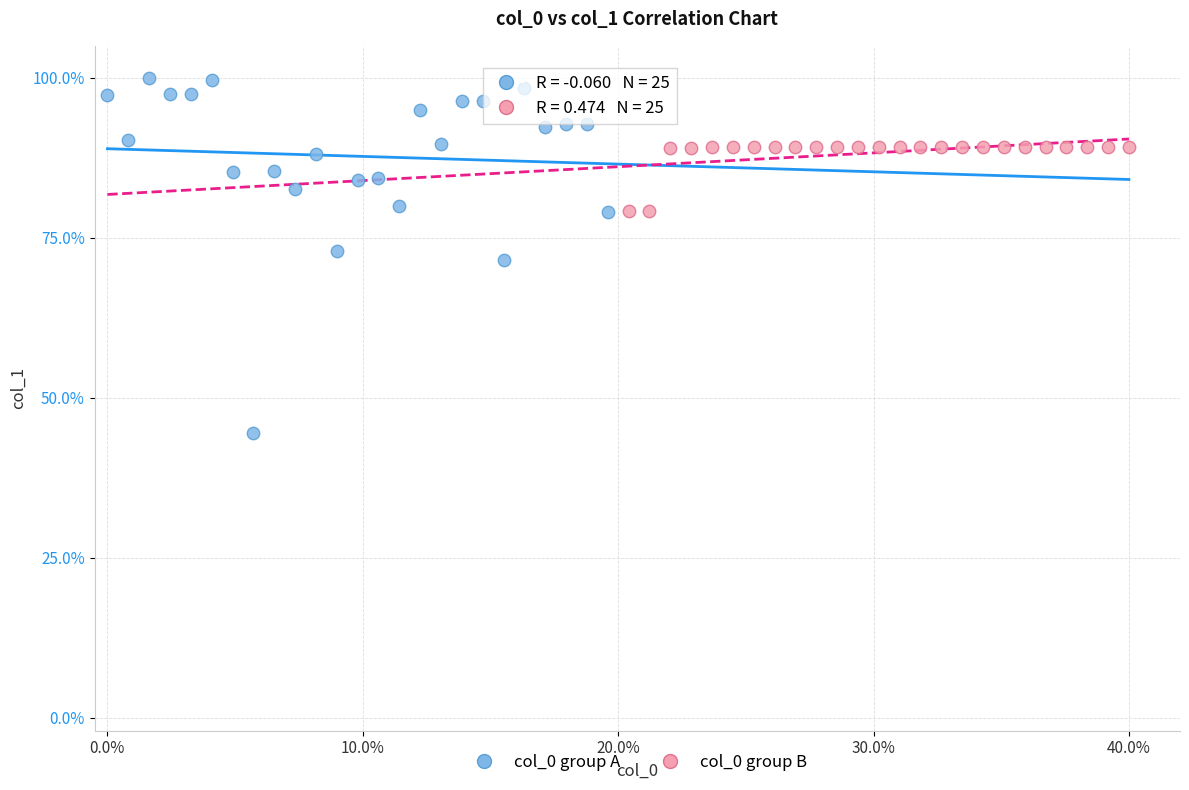

Which series reaches the minimum Y coordinate?

col_0 group A